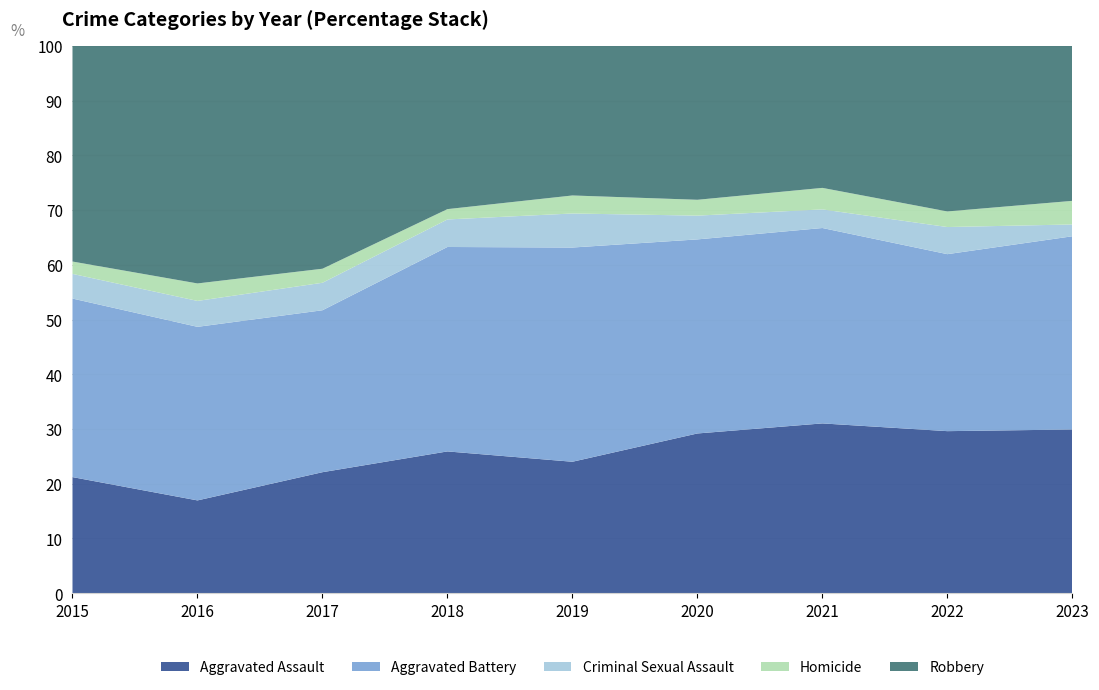

Reading left to right, transcribe all the data shown in this chart.

Aggravated Assault: 160	154	207	206	197	242	292	239	111
Aggravated Battery: 246	288	277	297	321	294	336	261	131
Criminal Sexual Assault: 34	43	47	40	51	36	32	40	8
Homicide: 17	29	24	15	27	24	37	23	16
Robbery: 297	394	381	237	224	233	244	244	105